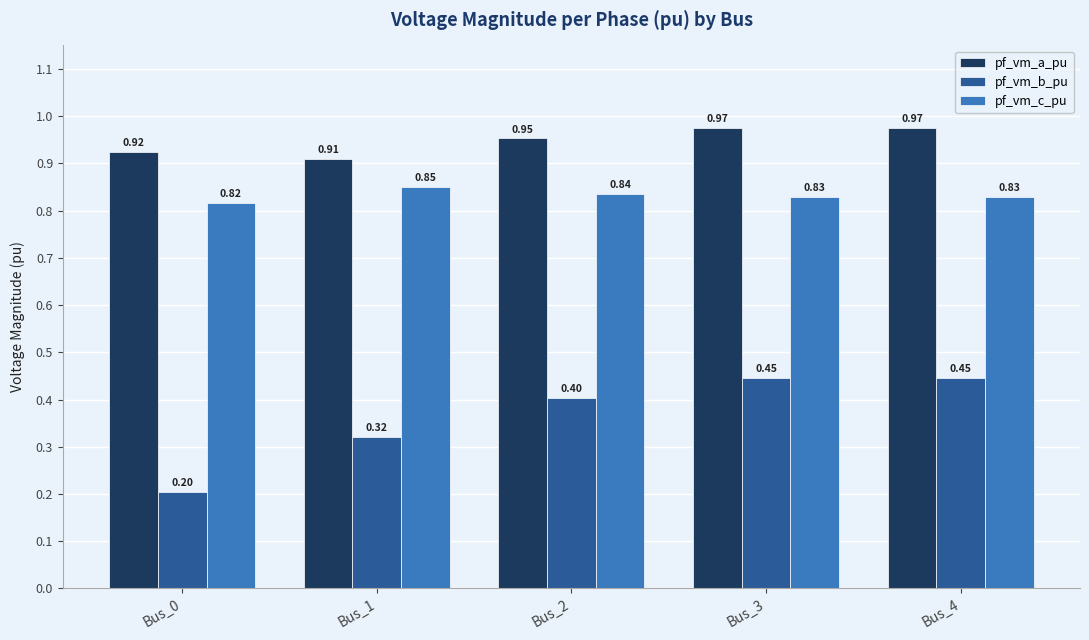

At how many categories does at least one series exceed 0?

5